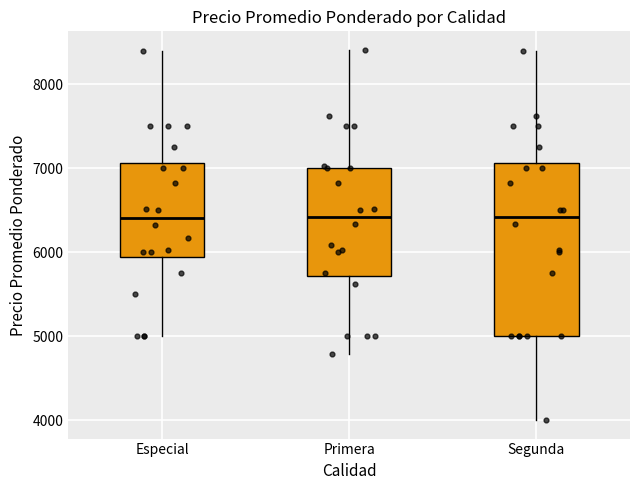

Which box is the tallest, from its lower edge to its upper edge?

Segunda